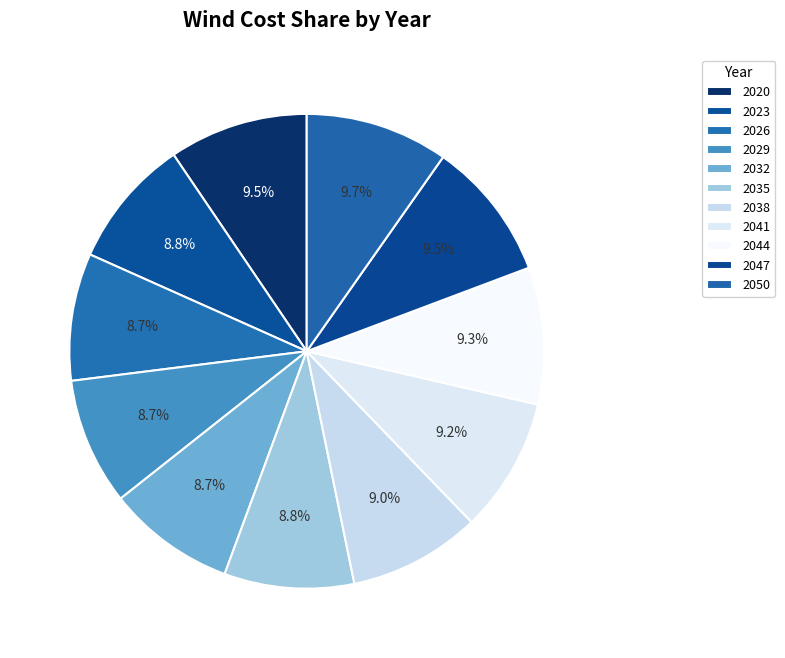

True or false: 2029 accounts for 1% of the total.

False